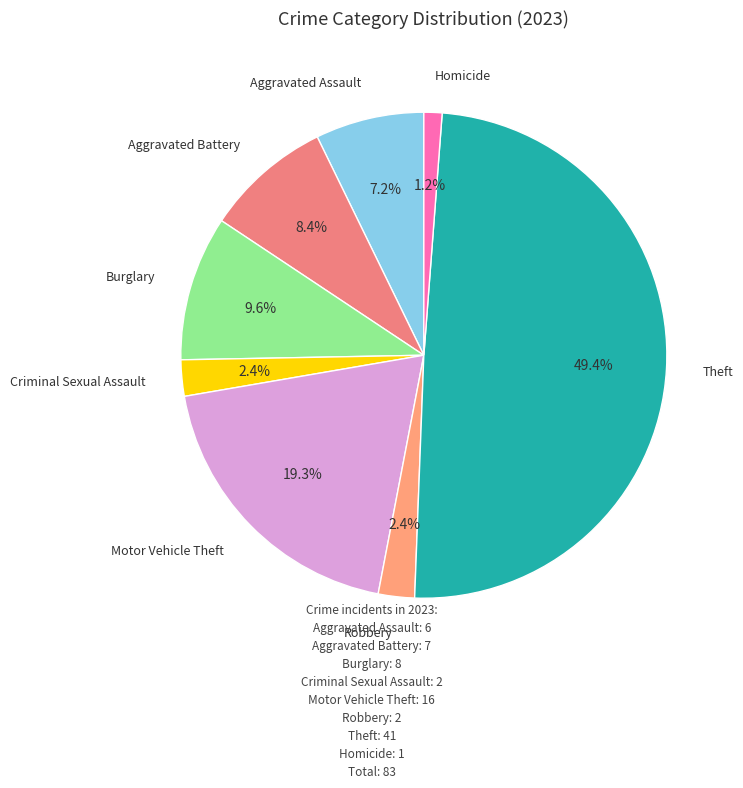

Which slice is the smallest?

Homicide